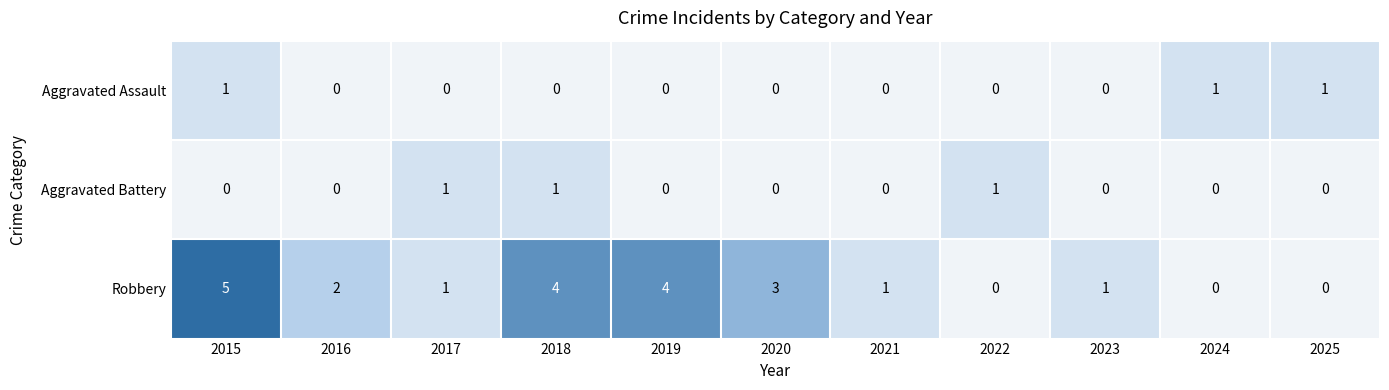

How many values in Aggravated Assault are above zero?

3